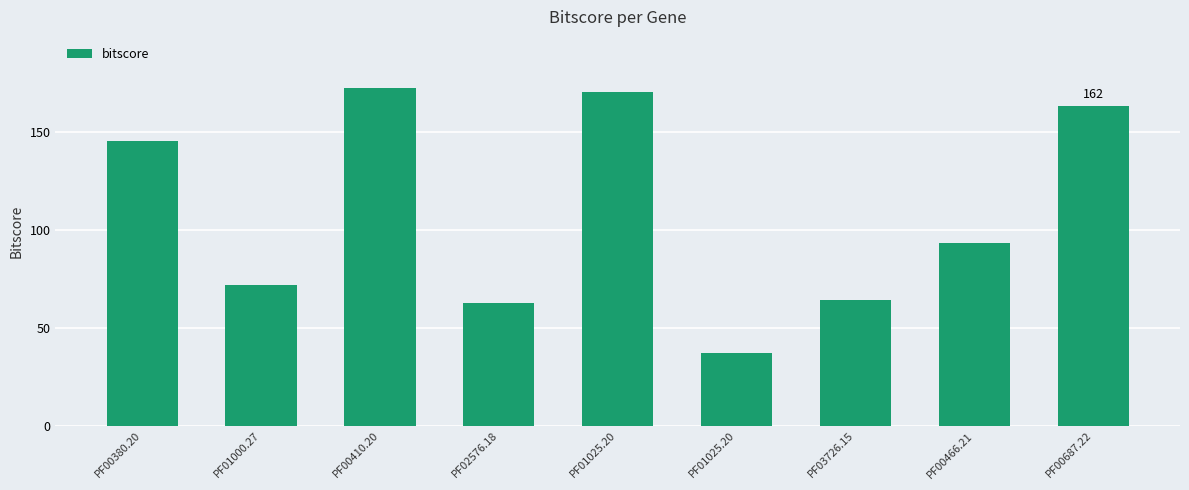

What is the minimum value shown in the chart?

37.4